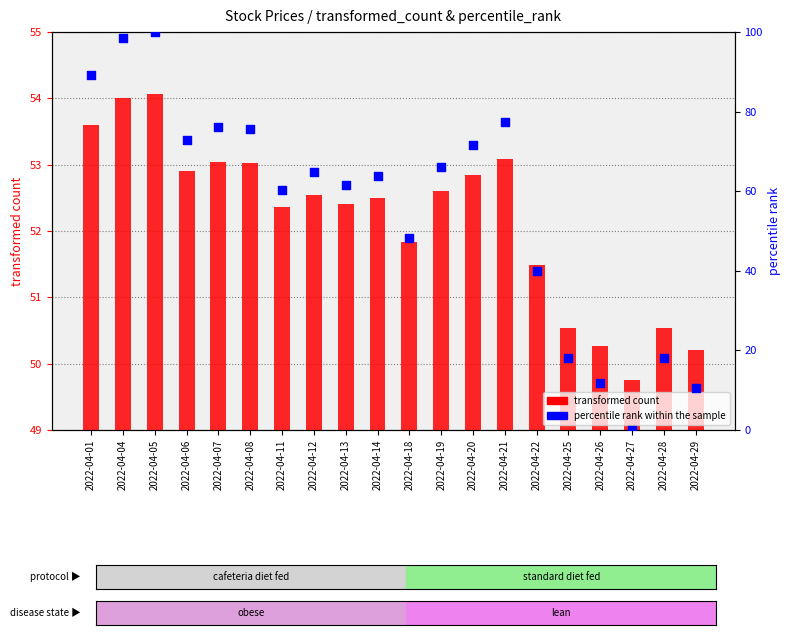

Which series has the largest total across all categories?

percentile rank within the sample